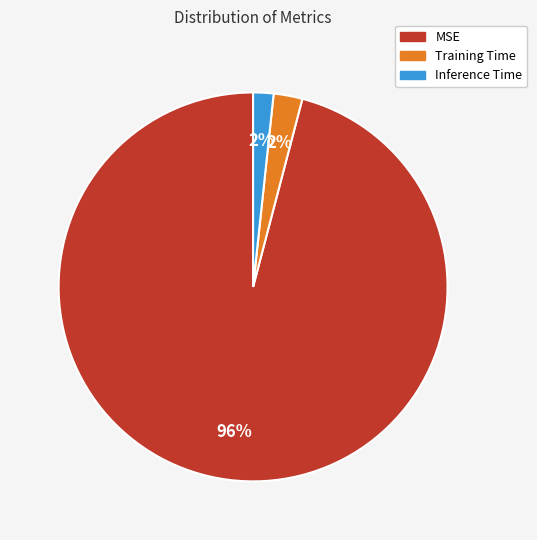

To the nearest percent, what percentage of the pie is MSE?

96%